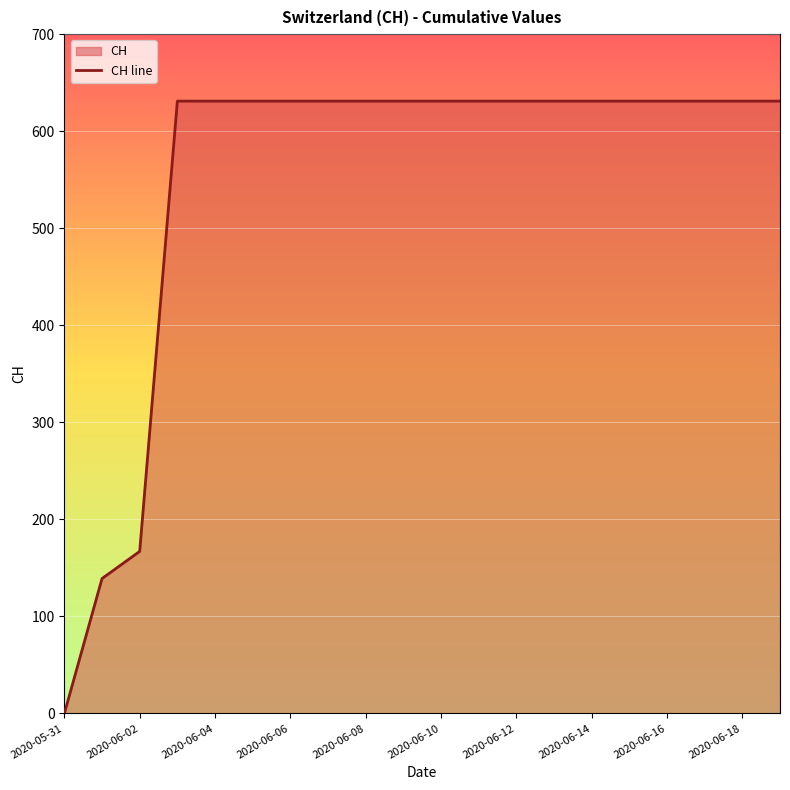

How many distinct data groups are displayed?

1